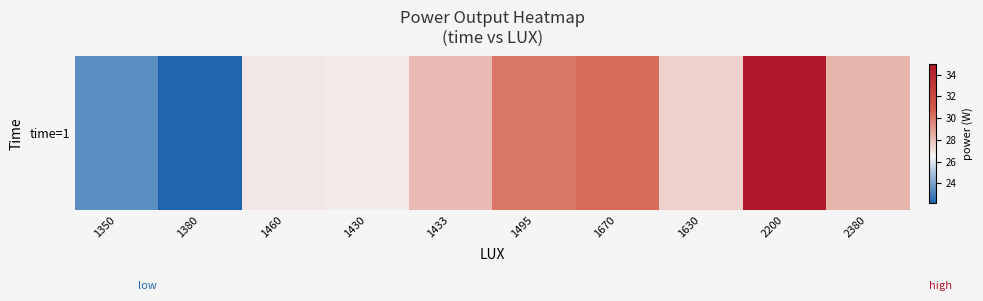

What is the change in value from 1460 to 1430?

-0.2